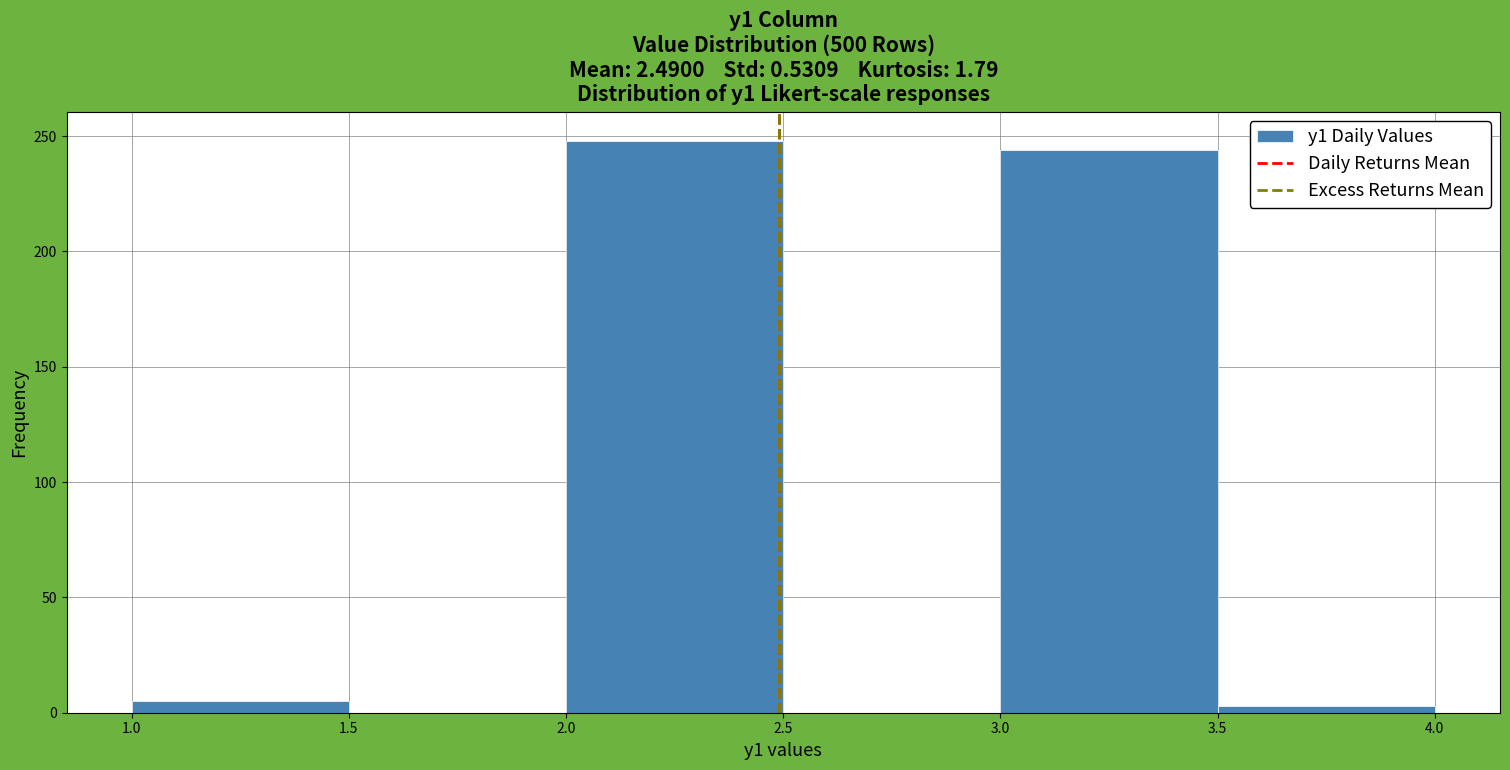

Reading left to right, list every bar in this chart as the range it spans on the x-axis followed by its height. The values are not printed on the chart, so give them approximately, as read against the axis.

1.0 to 1.5: 5
1.5 to 2.0: 0
2.0 to 2.5: 250
2.5 to 3.0: 0
3.0 to 3.5: 245
3.5 to 4.0: under 5